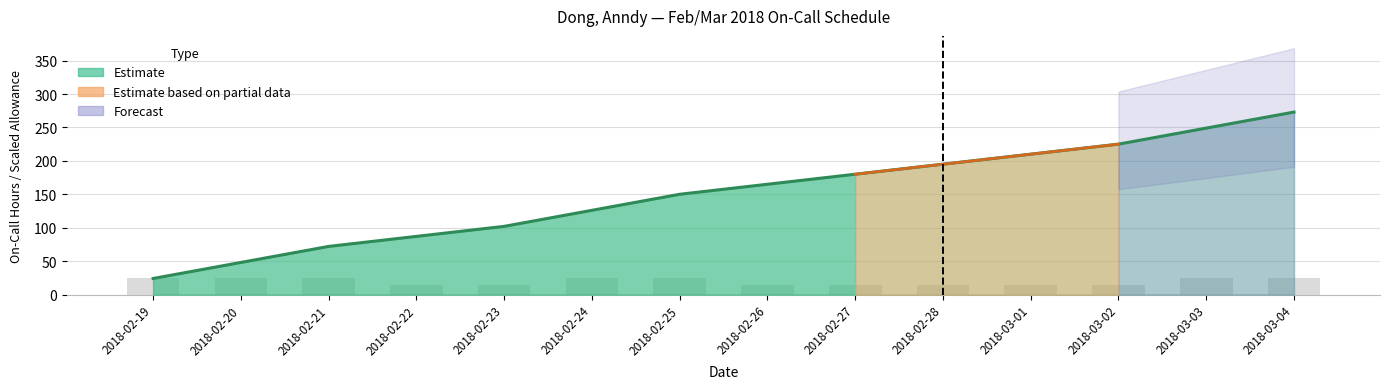

Does the chart contain any negative values?

No